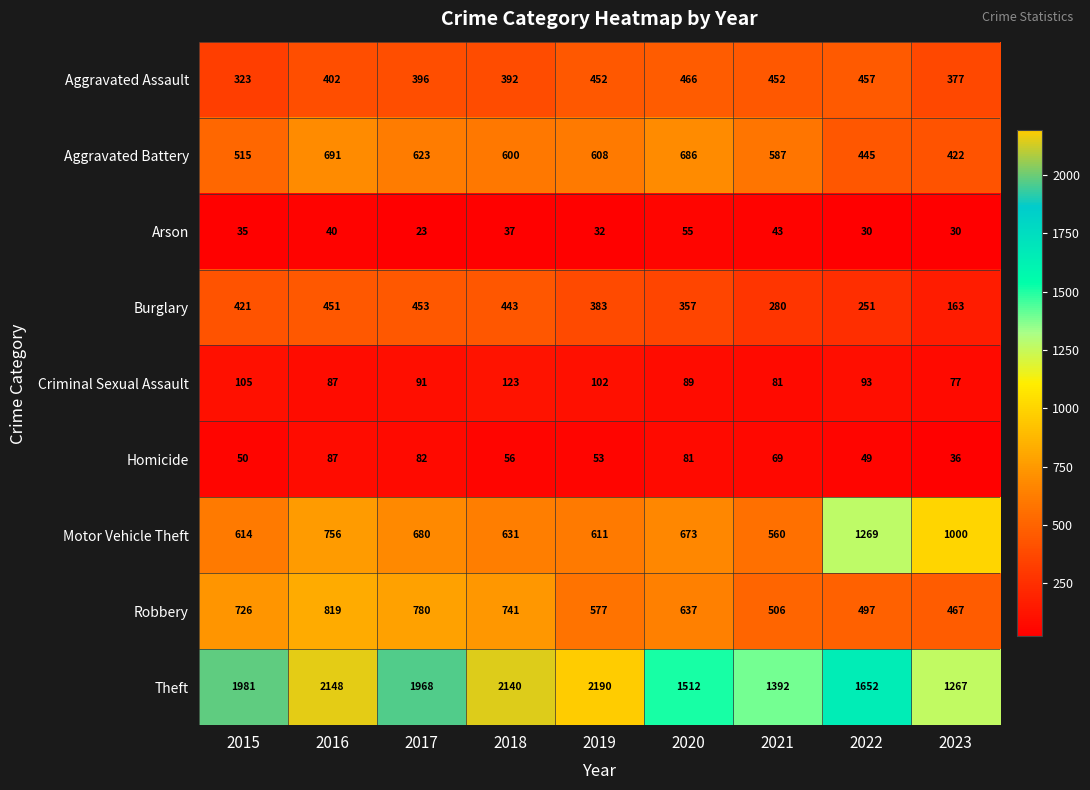

What is the average value of the Aggravated Battery series?

575